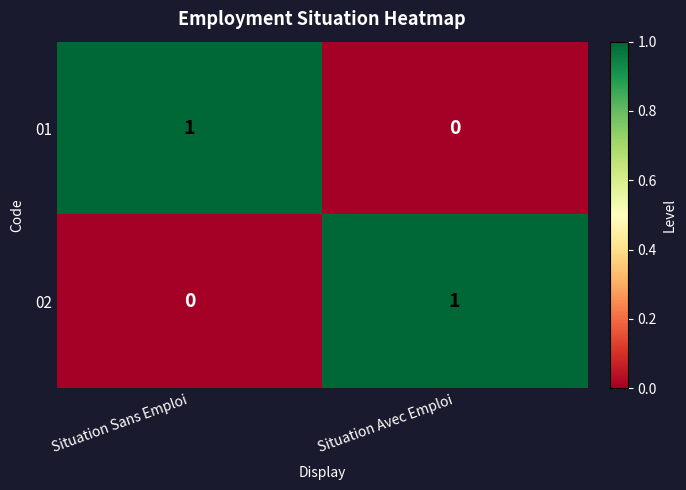

At which label does 02 reach its minimum?

Situation Sans Emploi